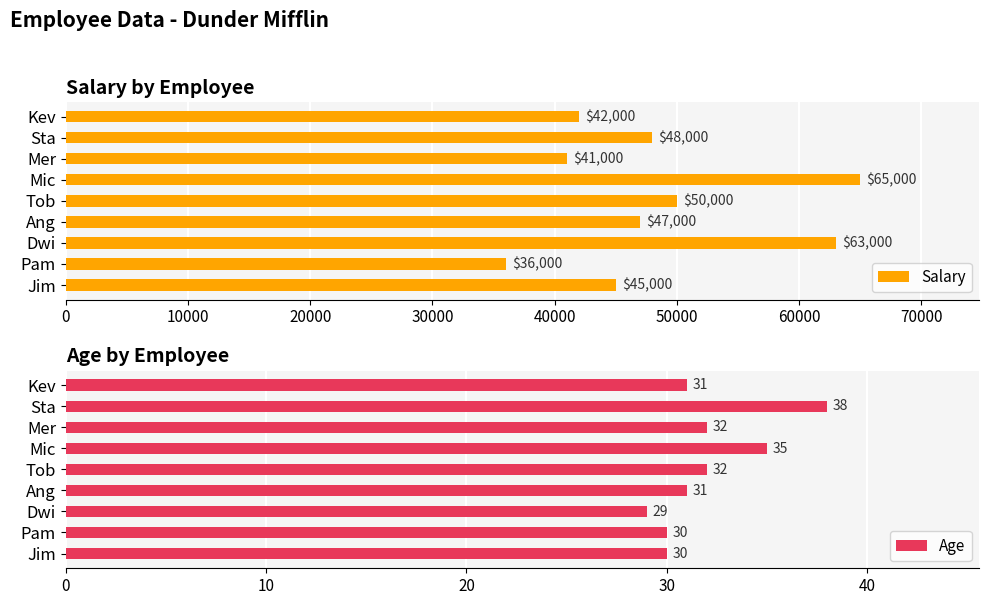

Is it true that Salary equals 60808 at Pam?

False